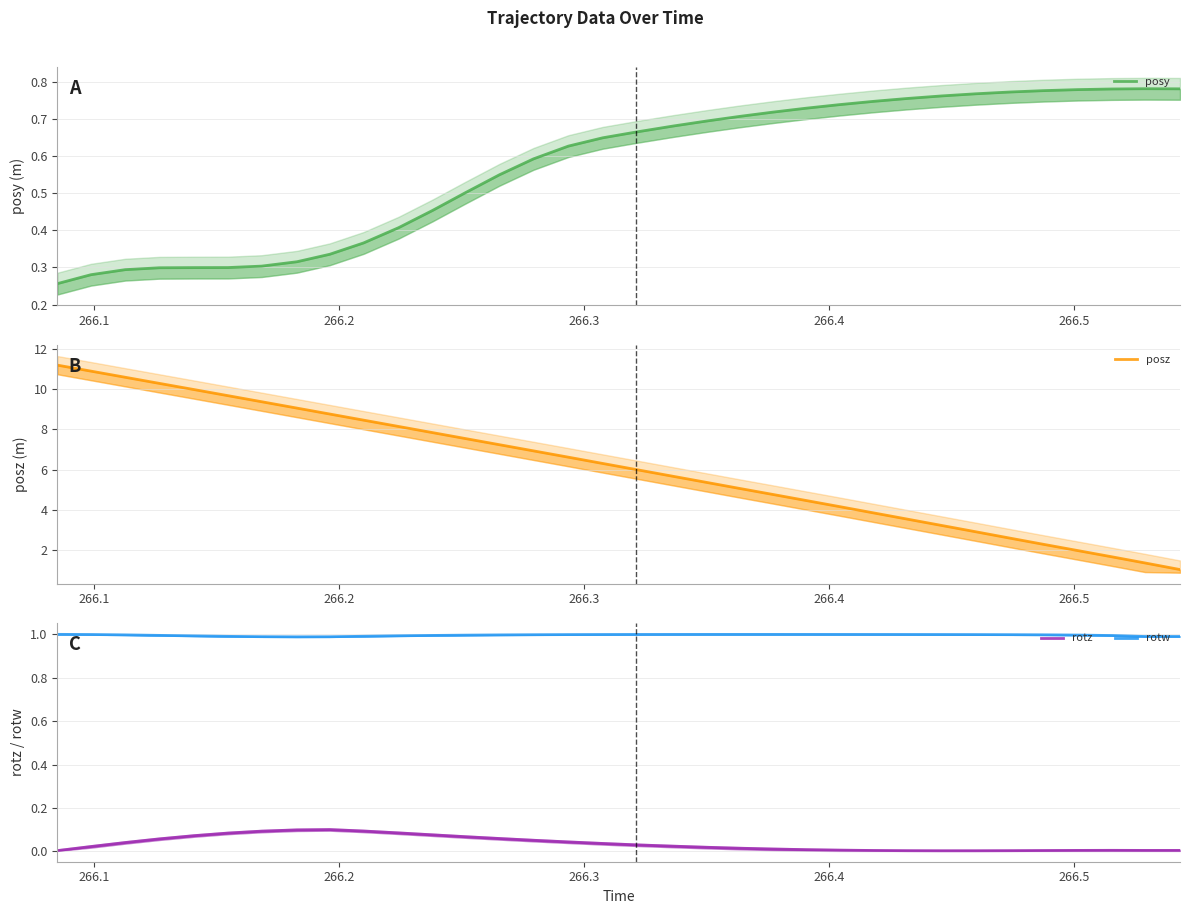

What is the value of the rotw point at the 26th from the left?

1.0